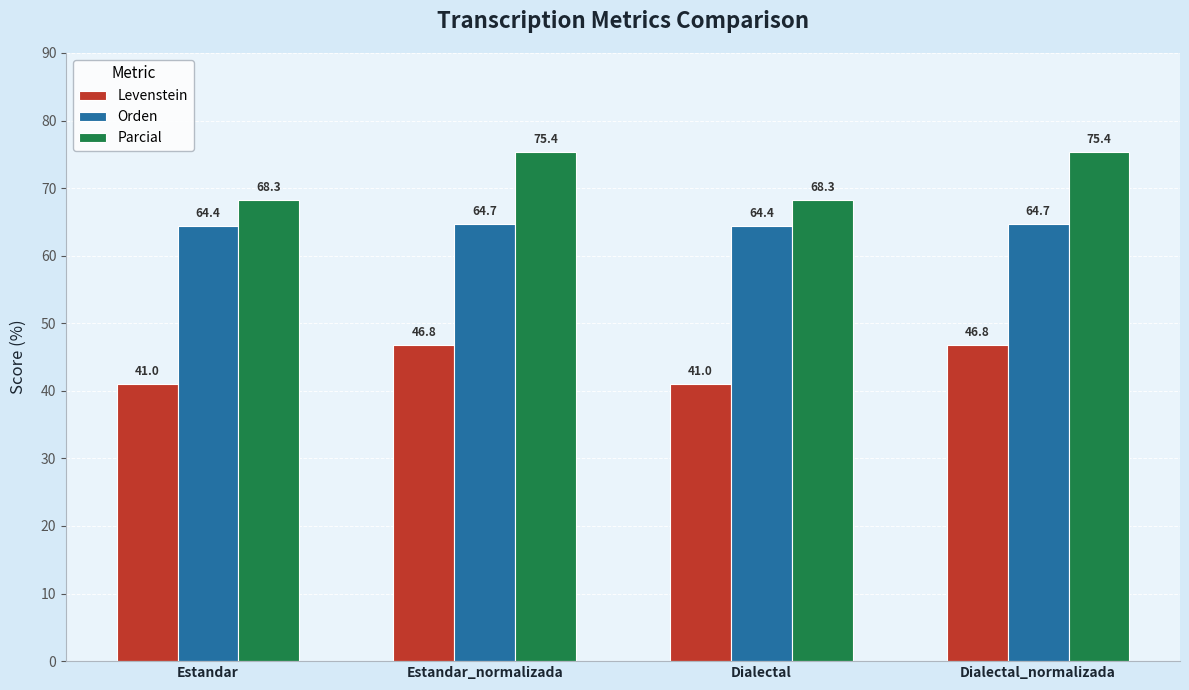

Rank the series by their average value, from highest to lowest.

Parcial, Orden, Levenstein